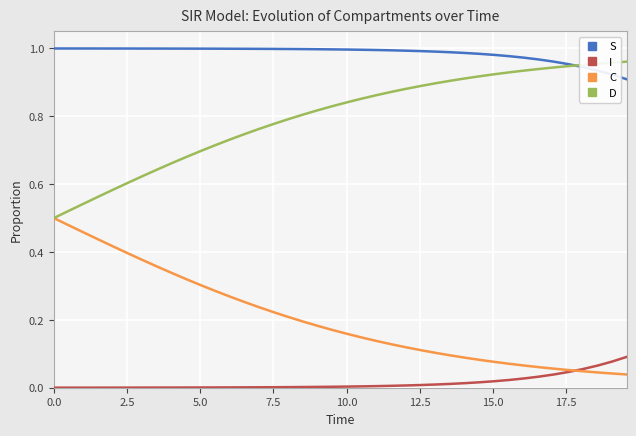

True or false: I and D cross at least once.

False